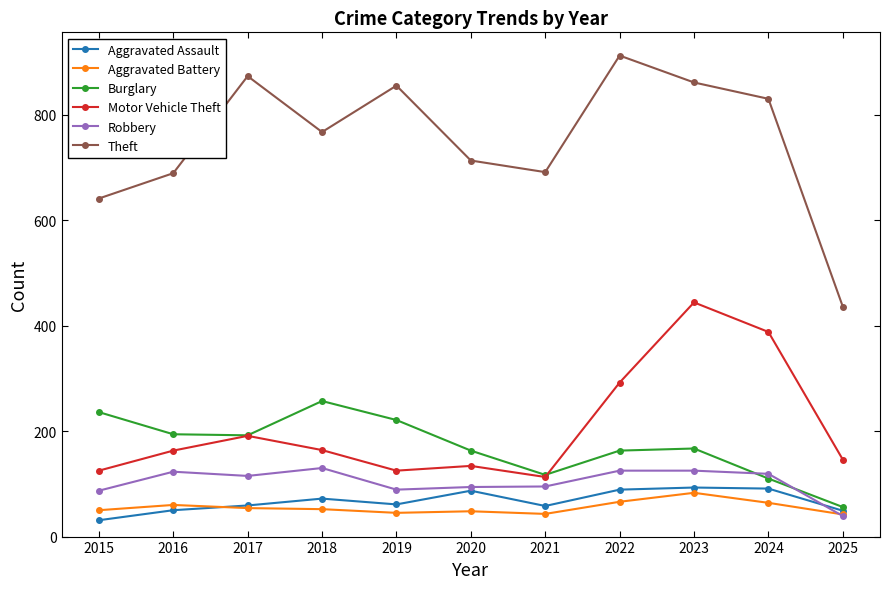

What is the value of the Motor Vehicle Theft point at the 1st from the left?

125